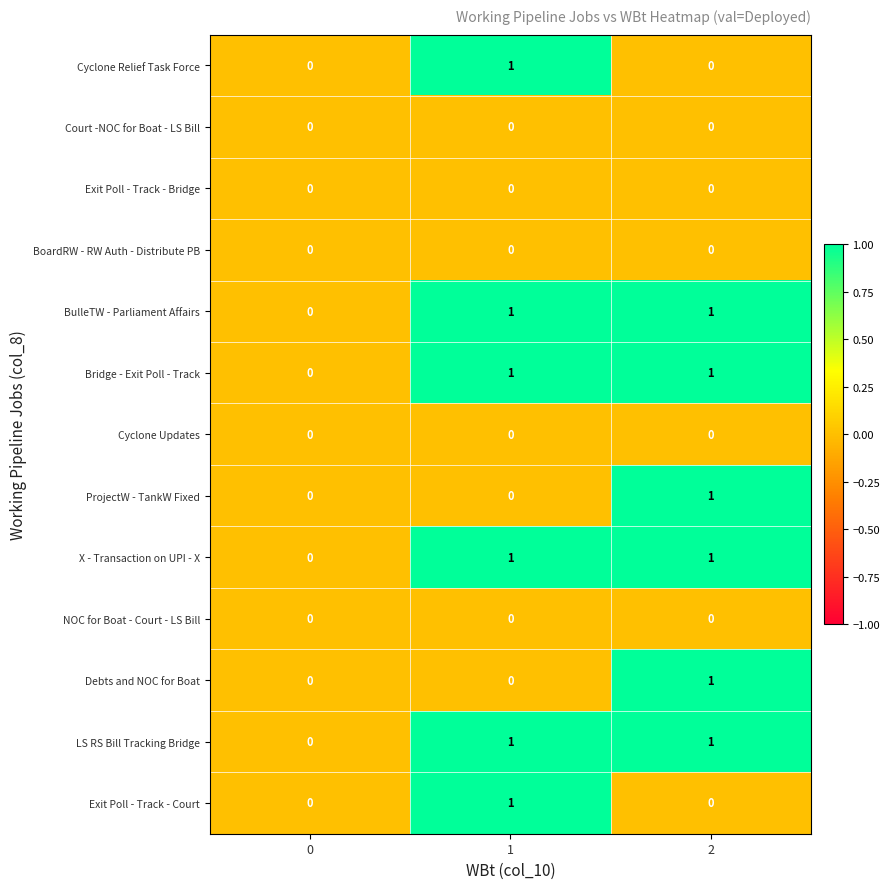

The value of Cyclone Updates at 2 is 0. True or false?

True